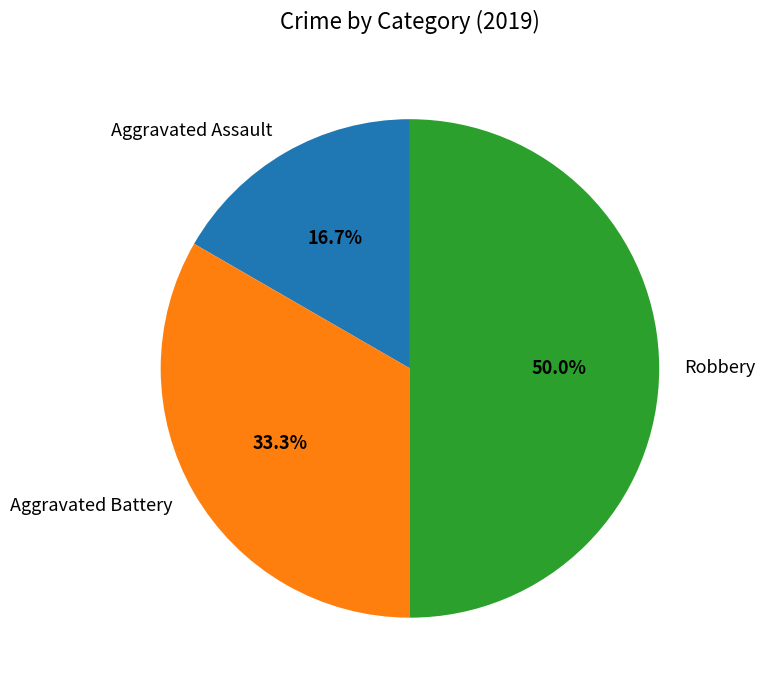

True or false: Aggravated Battery accounts for 33% of the total.

True